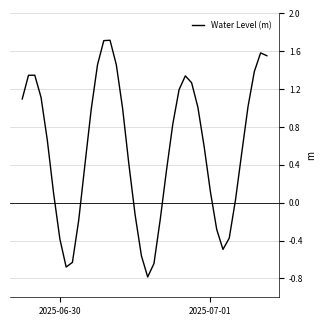

What is the minimum value shown in the chart?

-0.8